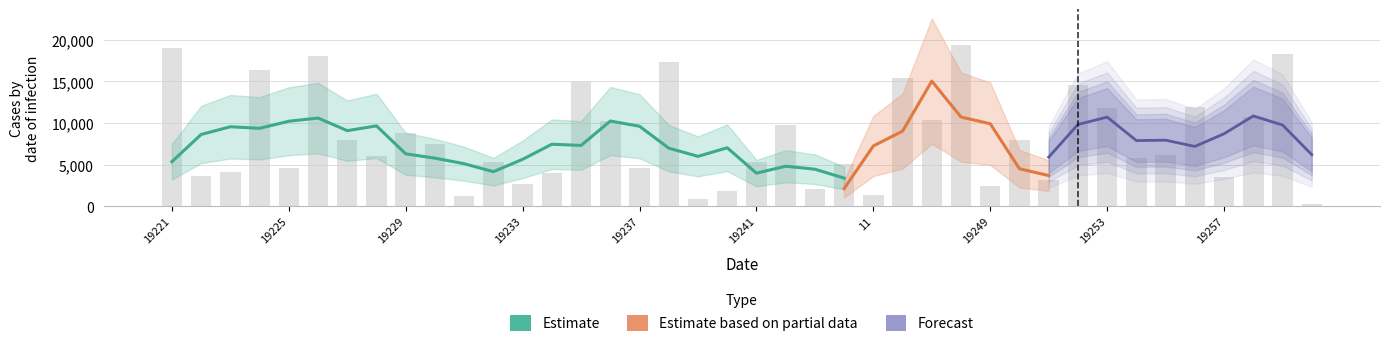

Rank the categories by value from lowest to highest.

19260, 19239, 19231, 11, 19240, 19243, 19249, 19233, 19251, 19257, 19222, 19234, 19223, 19237, 19225, 11, 19232, 19241, 19254, 19228, 19255, 19230, 19227, 19250, 19229, 19242, 19236, 11, 19258, 19253, 19256, 19252, 19235, 11, 19224, 19238, 19226, 19259, 19221, 11